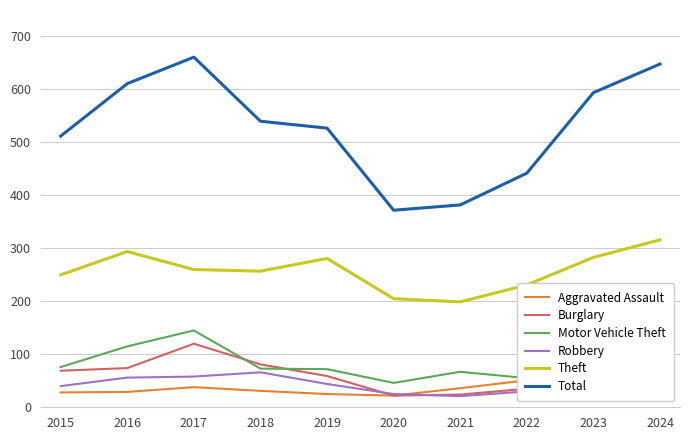

True or false: Robbery has a value of 44 at 2019.

True